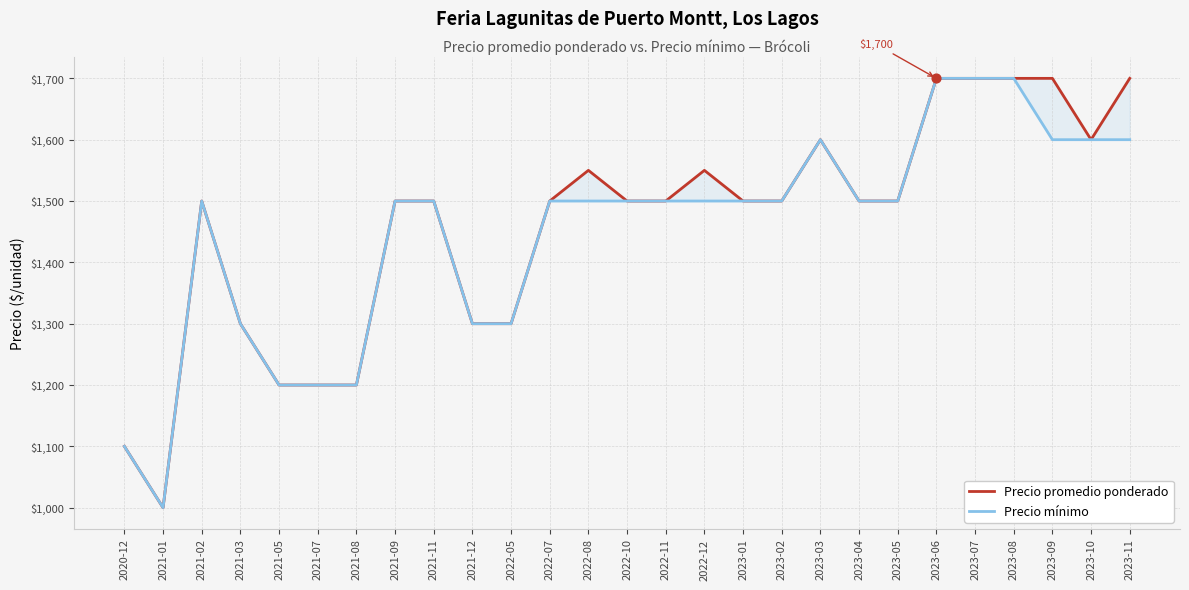

Is the value of Precio mínimo at 2020-12 greater than the value of Precio promedio ponderado at 2022-12?

No